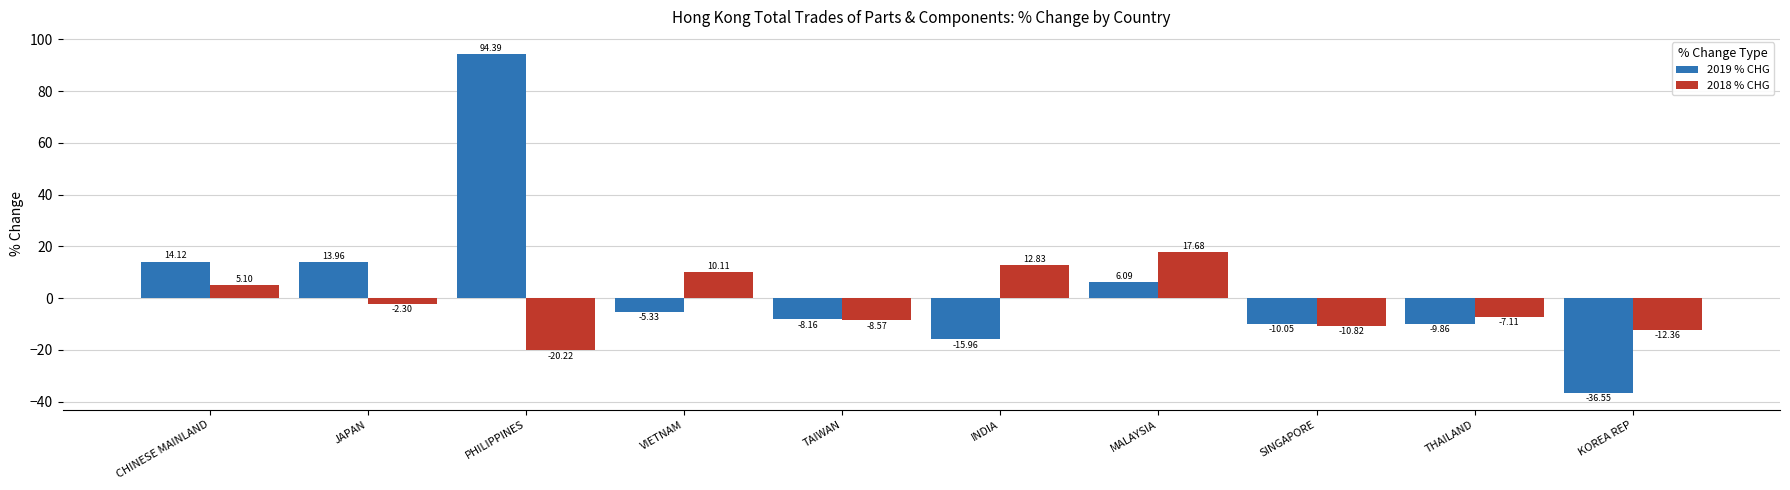

Is the value of 2019 % CHG at JAPAN greater than the value of 2018 % CHG at PHILIPPINES?

Yes